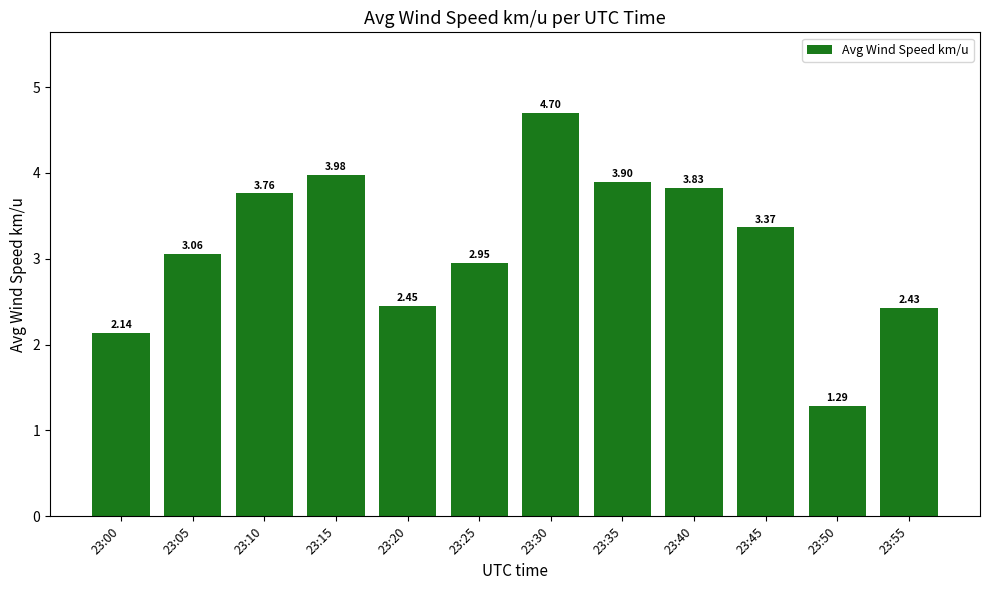

Rank the categories by value from highest to lowest.

23:30, 23:15, 23:35, 23:40, 23:10, 23:45, 23:05, 23:25, 23:20, 23:55, 23:00, 23:50